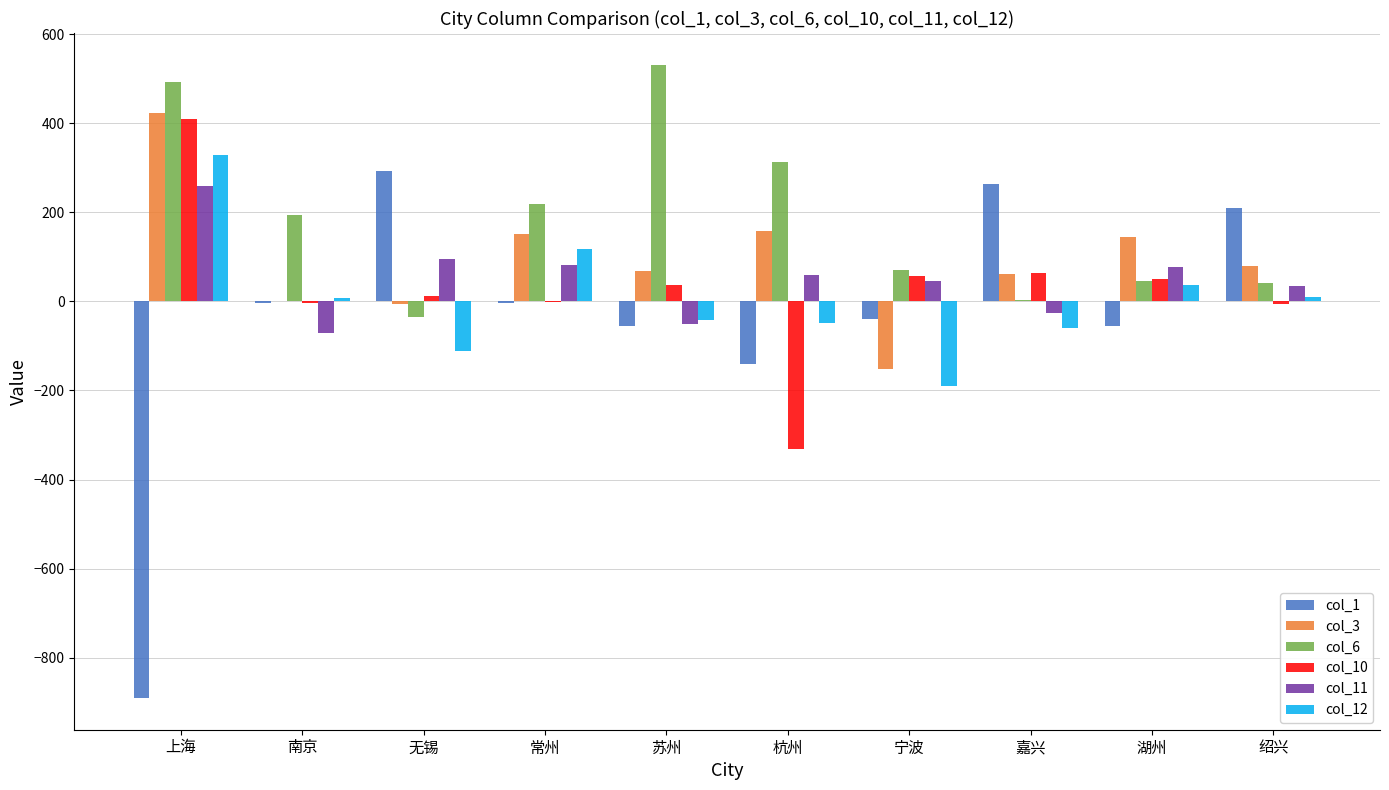

Which category has the highest value across all series?

苏州